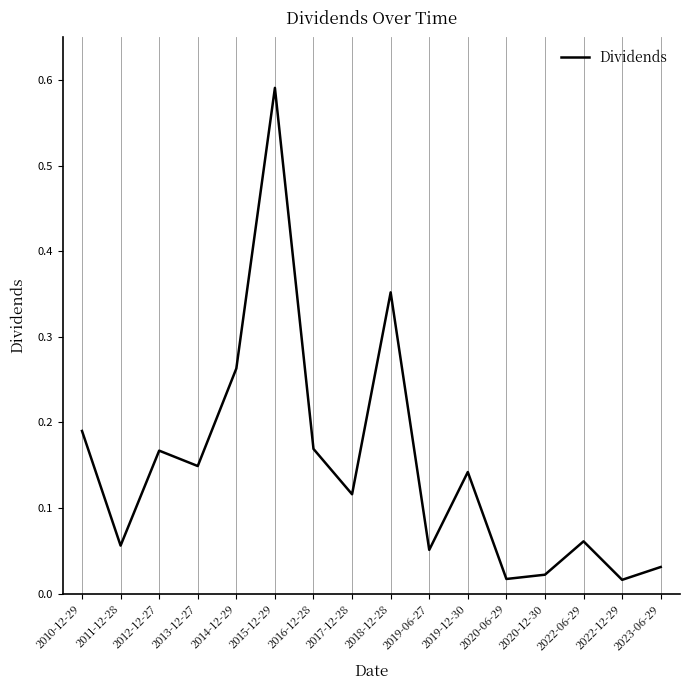

How many lines are shown in the chart?

1